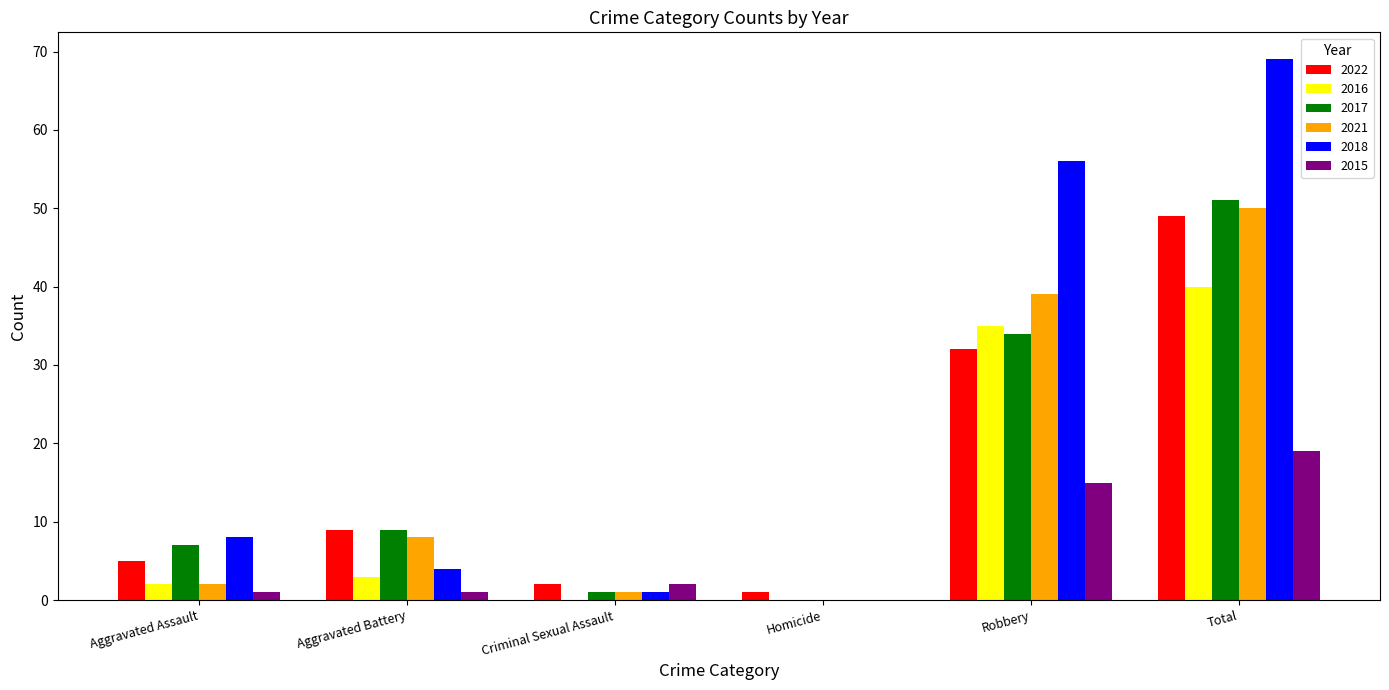

Is it true that 2016 equals 35 at Robbery?

True